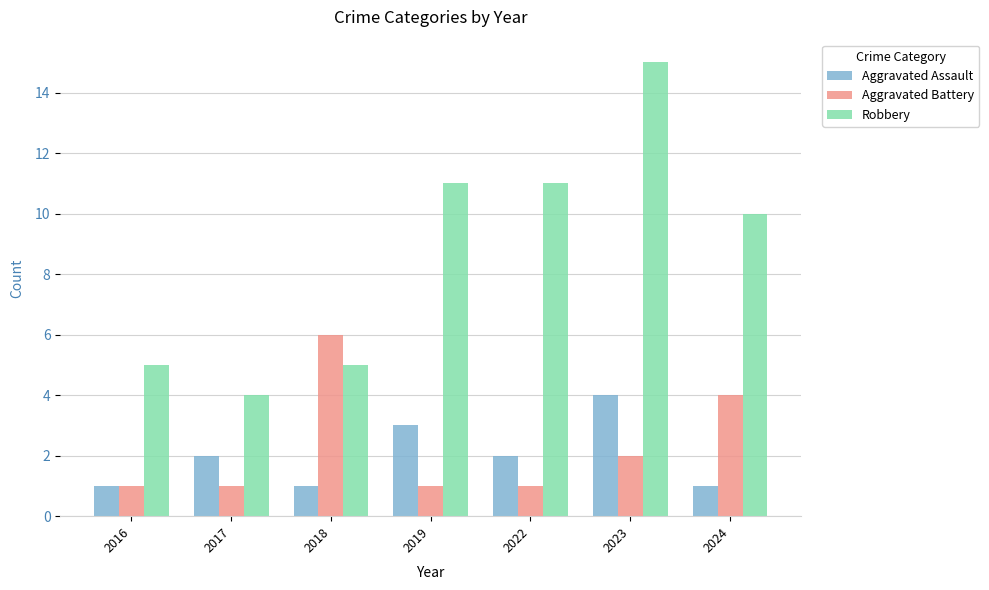

What is the difference between the second highest and second lowest values in the Aggravated Assault series?

2